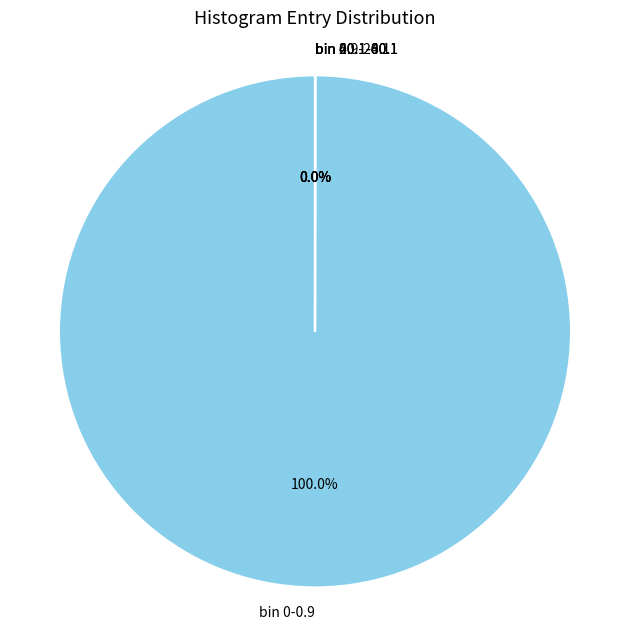

Is there any slice that represents more than half of the pie?

Yes